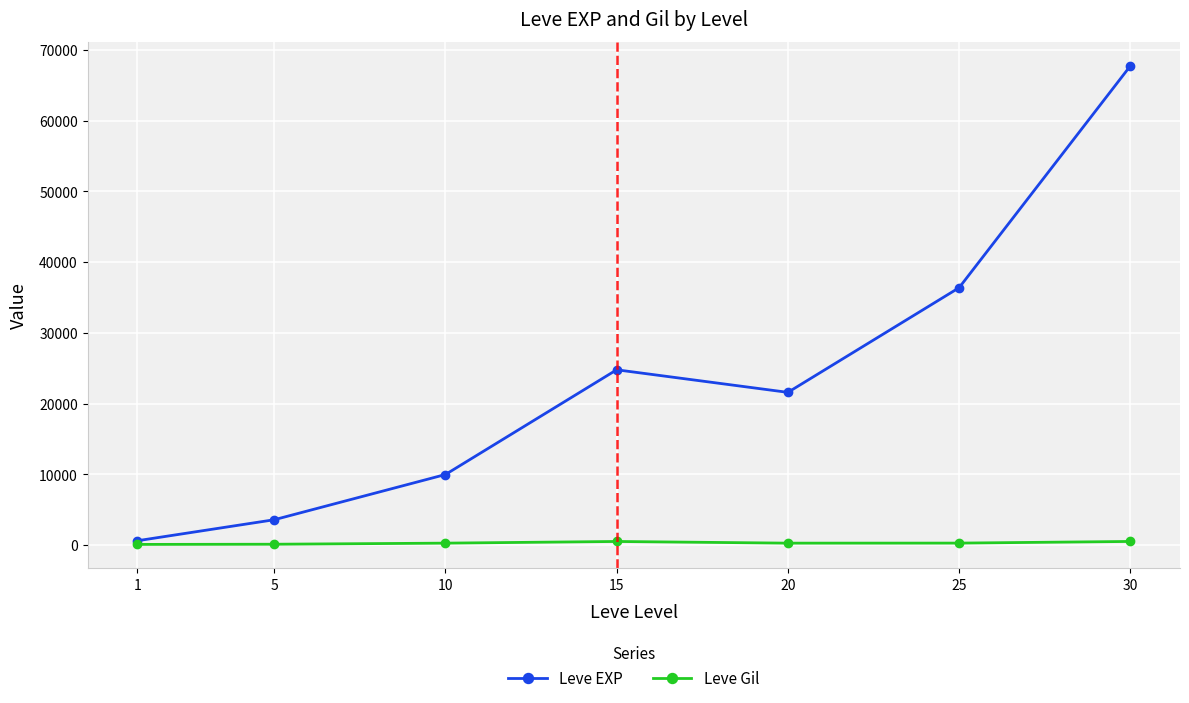

What is the lowest value of the Leve EXP series?

630